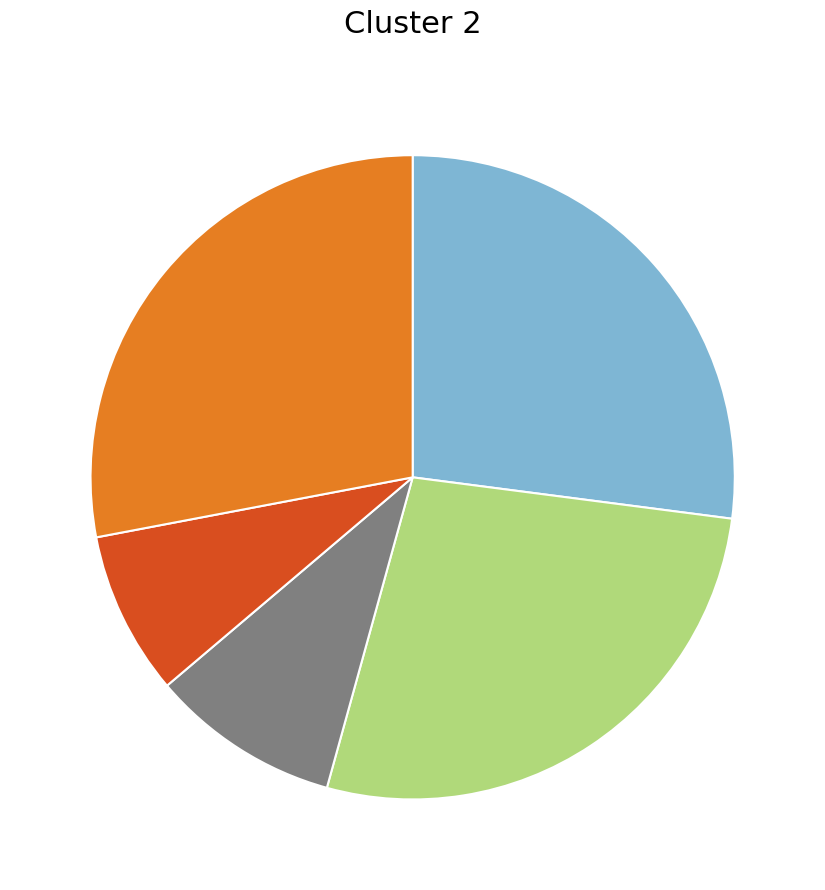

Does any single category account for the majority?

No